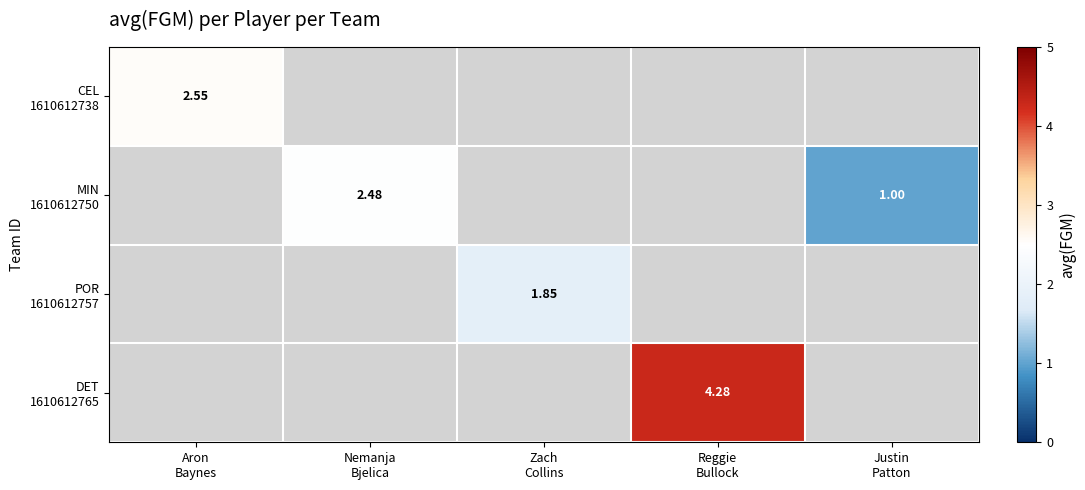

How many series are shown in this chart?

4